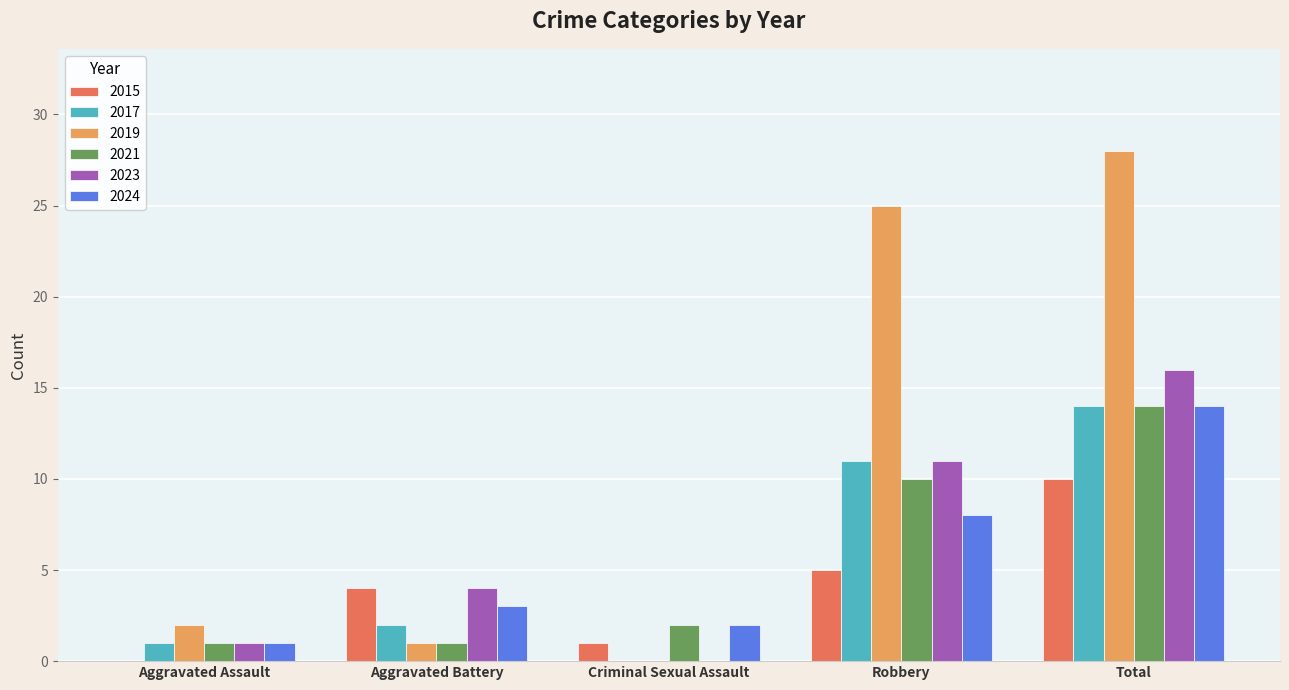

Reading left to right, list all the values displayed in this chart.

2015: 0	4	1	5	10
2017: 1	2	0	11	14
2019: 2	1	0	25	28
2021: 1	1	2	10	14
2023: 1	4	0	11	16
2024: 1	3	2	8	14